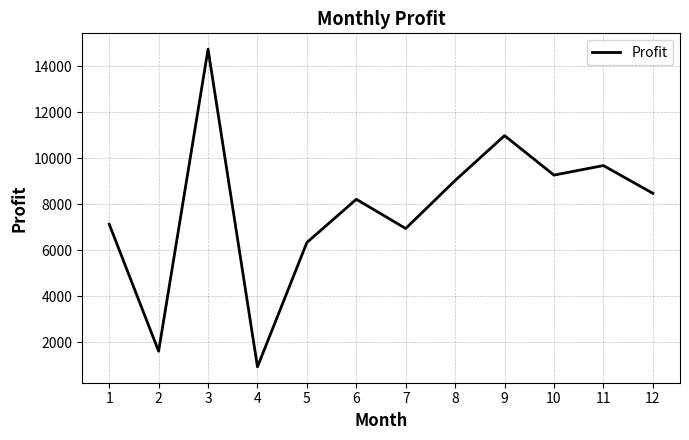

What is the change in value from 3 to 7?

-7799.3